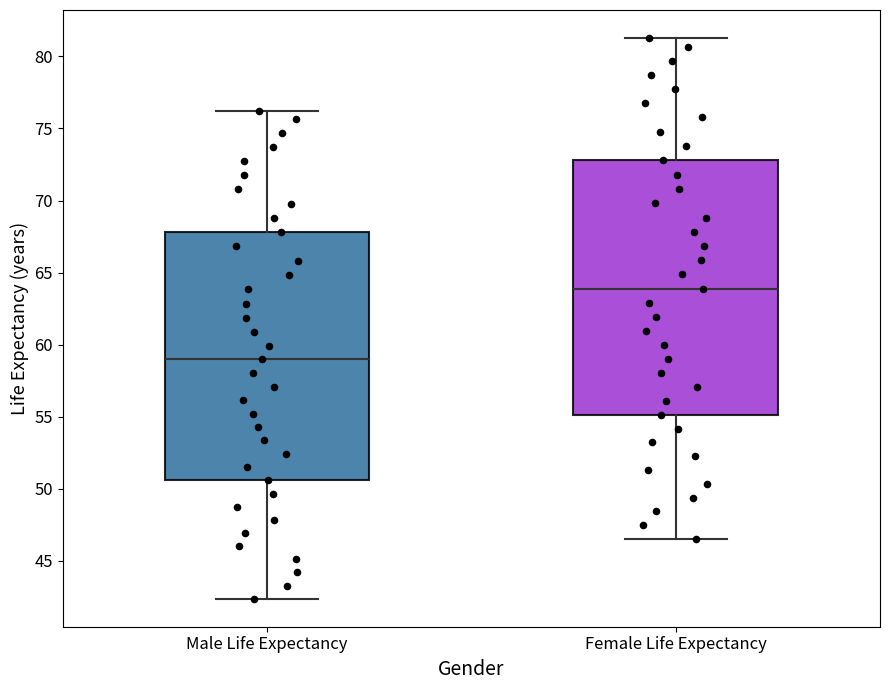

Where does the lower whisker of the box for Male Life Expectancy end on the y-axis? The values are not printed on the chart, so give them approximately, as read against the axis.

42.5